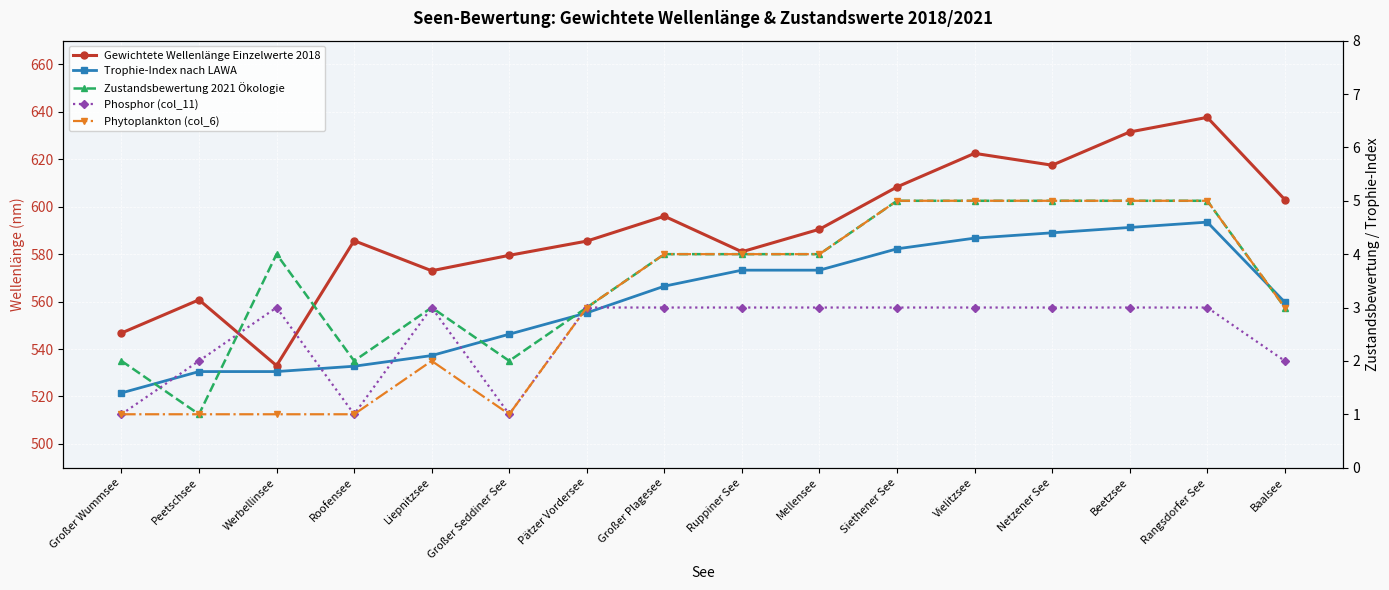

The Phosphor (col_11) series shows 3.0 at Netzener See. True or false?

True